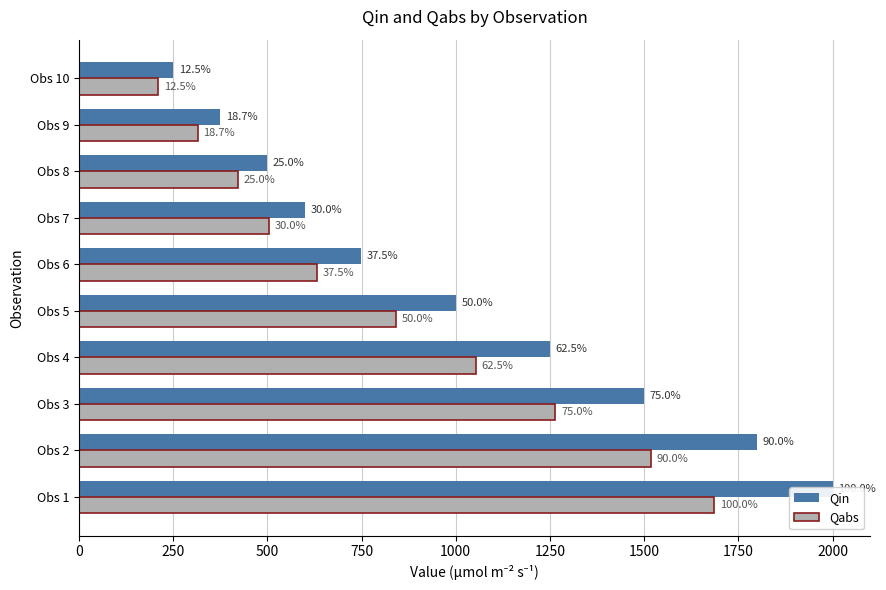

What is the minimum value shown in the chart?

210.8